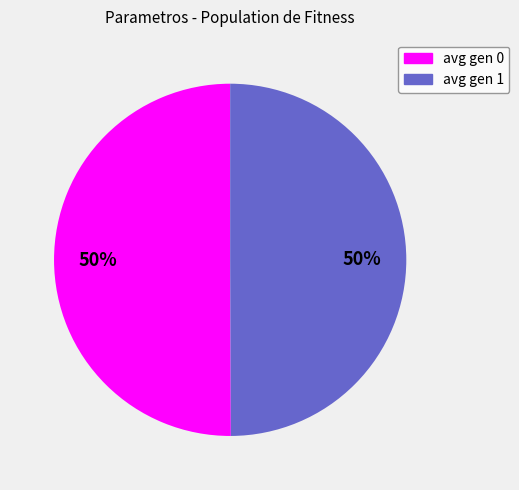

The avg gen 1 slice represents 50% of the pie. True or false?

True